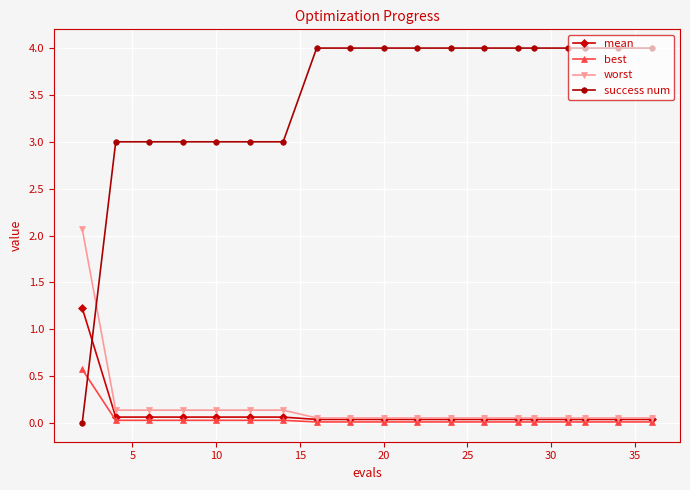

Which series has the largest total across all categories?

success num